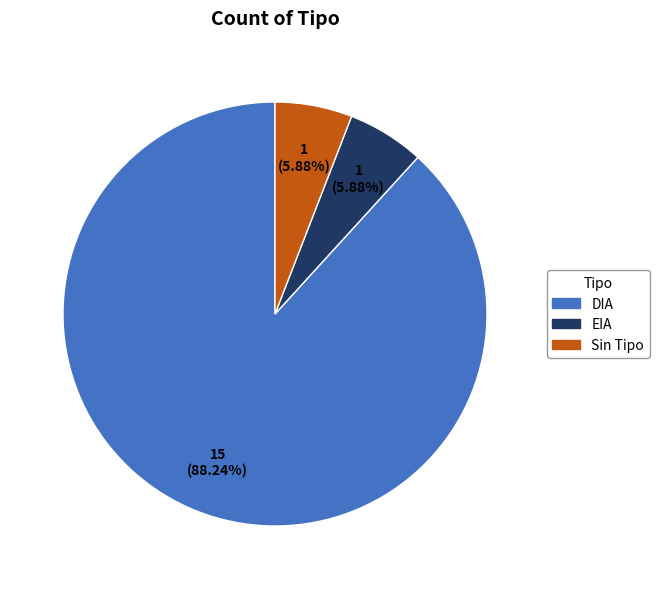

Is there any slice that represents more than half of the pie?

Yes